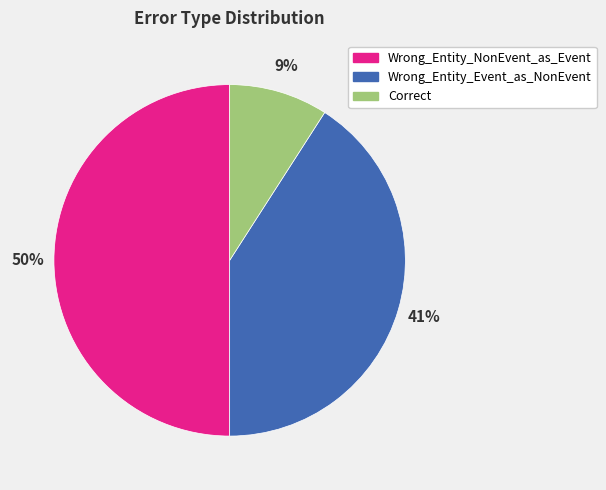

Which category has the smallest portion of the pie?

Correct